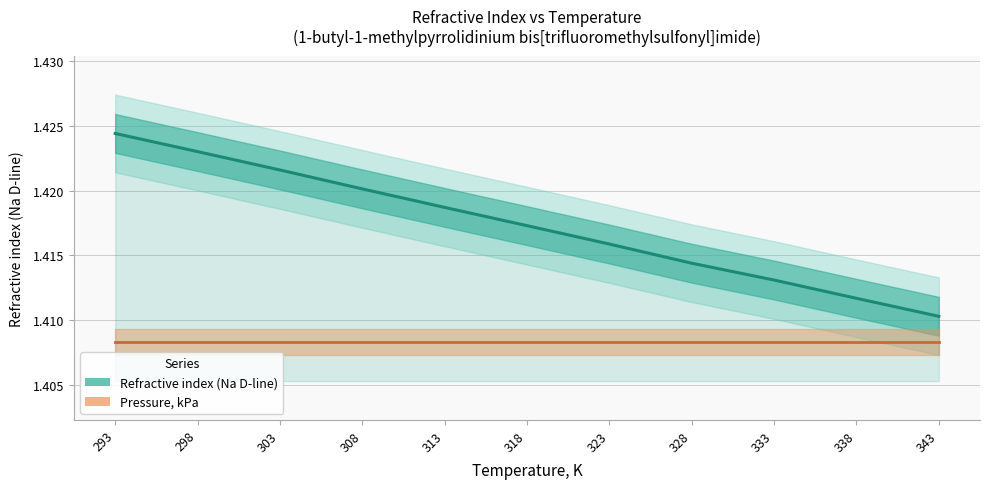

True or false: Refractive index (Na D-line) and Pressure, kPa (scaled) intersect in this chart.

False